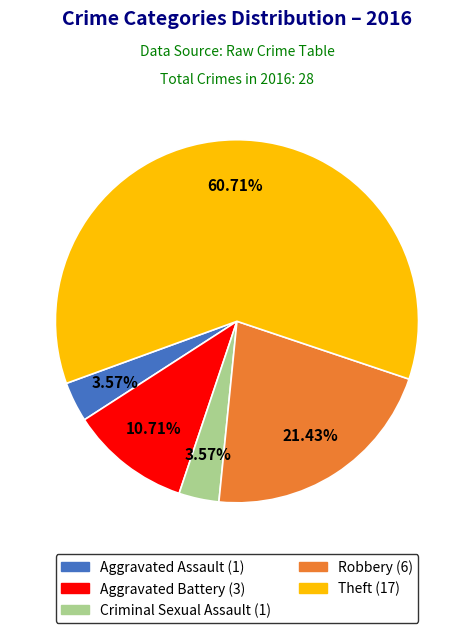

Is there a majority slice in this chart?

Yes